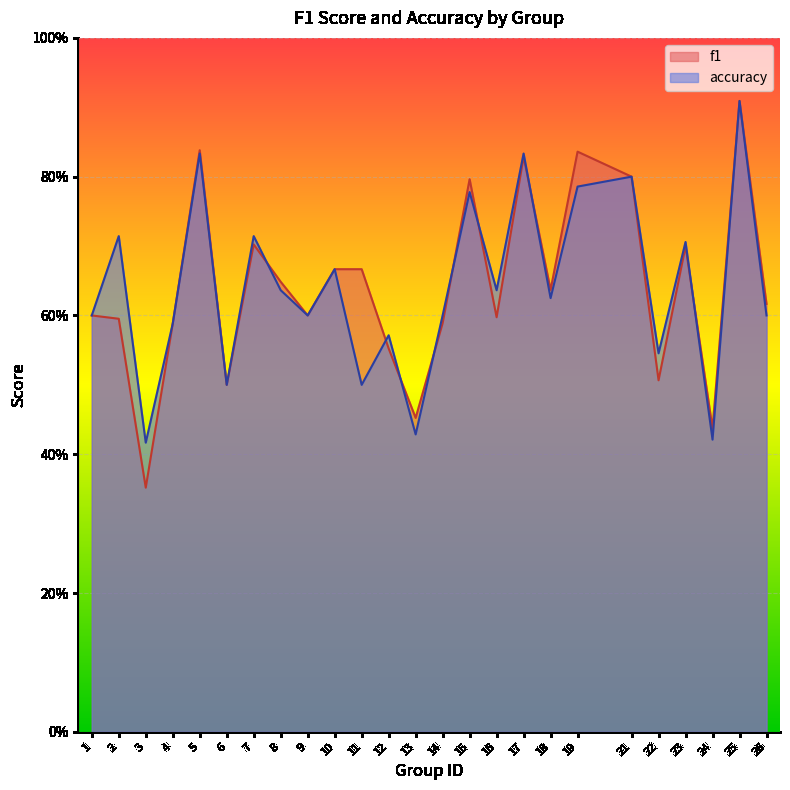

What is the average value of the accuracy series?

0.6